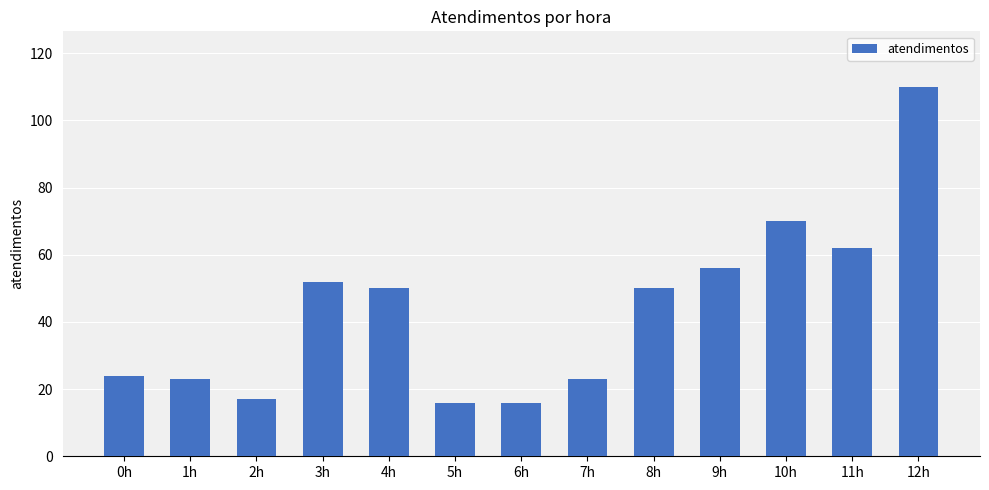

How many values are below 50?

6